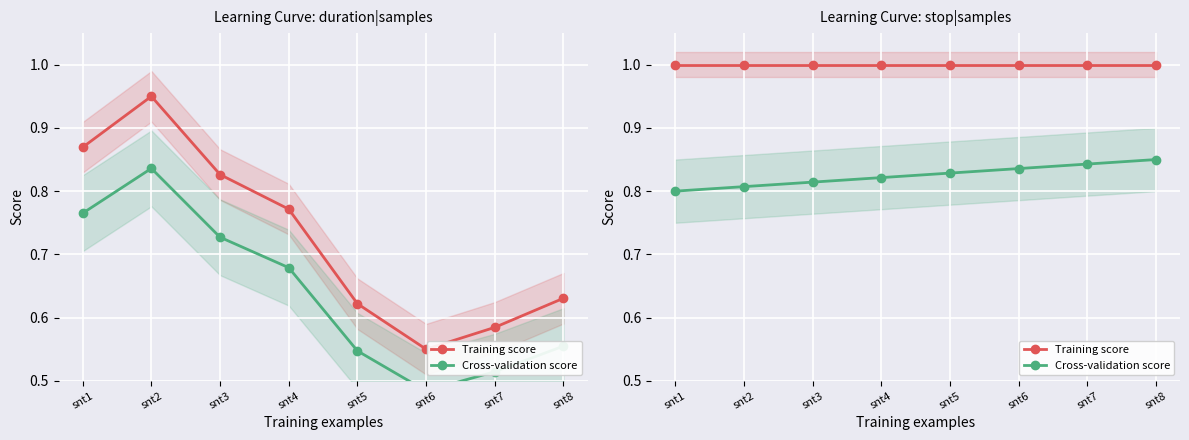

At which category is the sum across all series the highest?

snt8